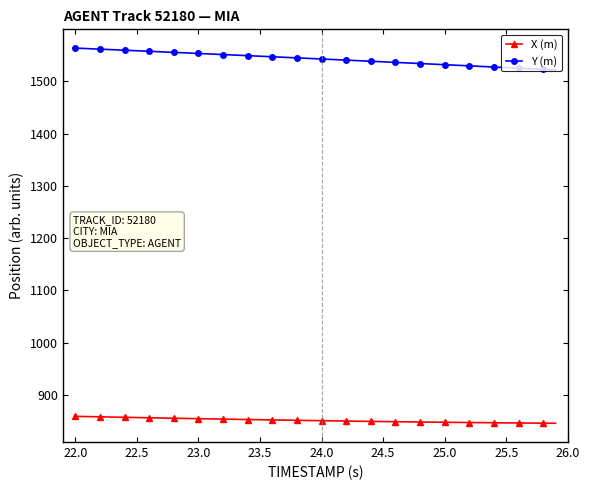

Which series has the widest spread of values?

Y (m)